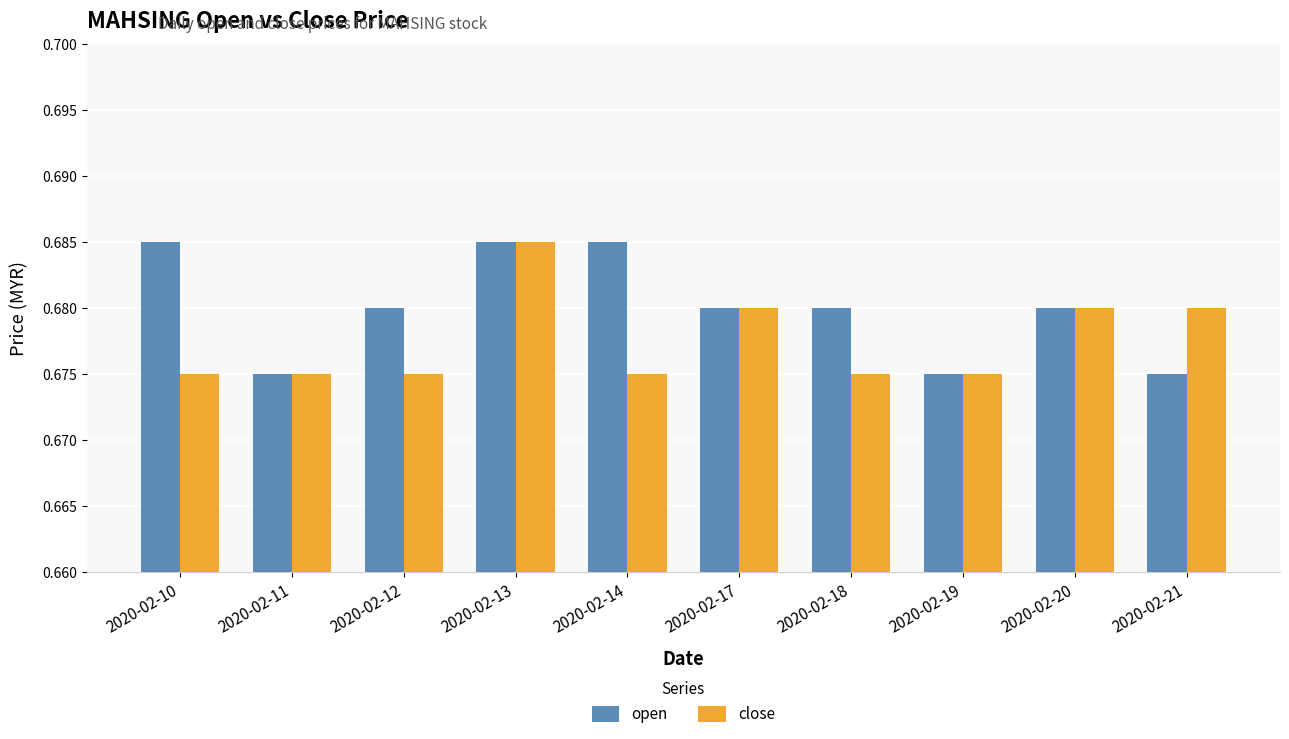

At 2020-02-10, list the series in order from largest to smallest.

open, close